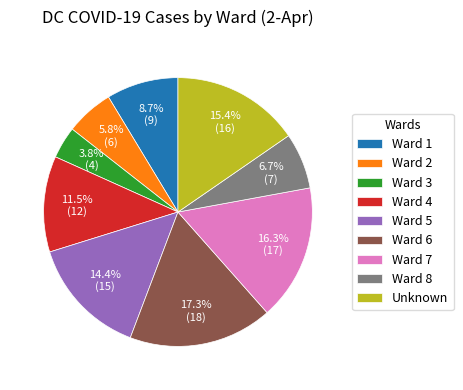

What is the ratio of the value at Ward 3 to the value at Ward 6?

0.2